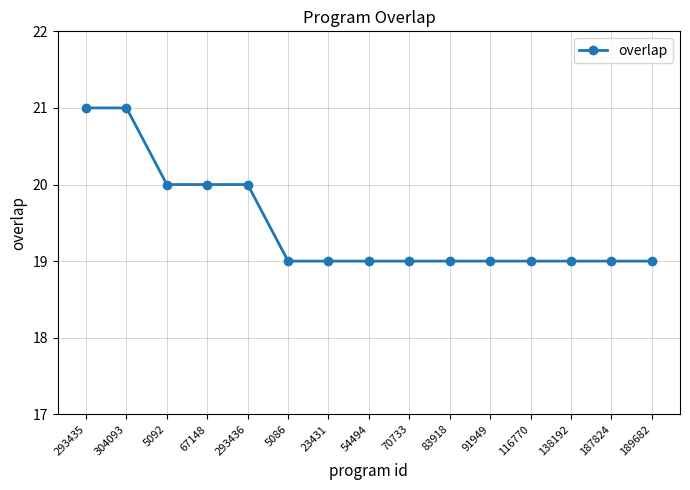

What is the minimum value shown in the chart?

19